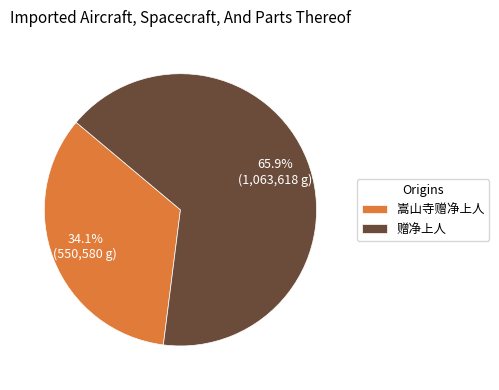

To the nearest percent, what portion does 嵩山寺赠净上人 represent?

34%